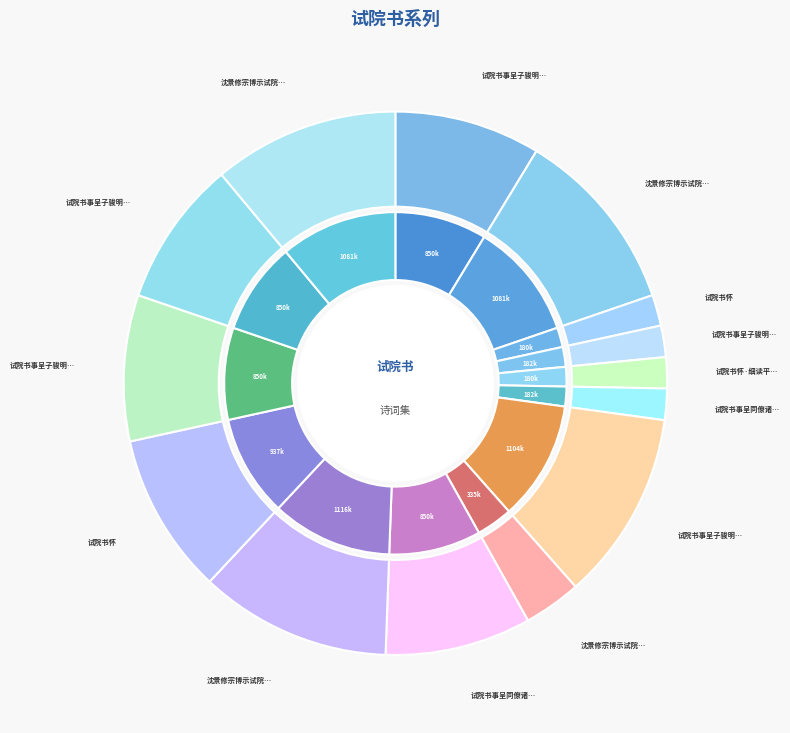

Which slice is the largest?

沈景修宗博示试院书事二章次其韵